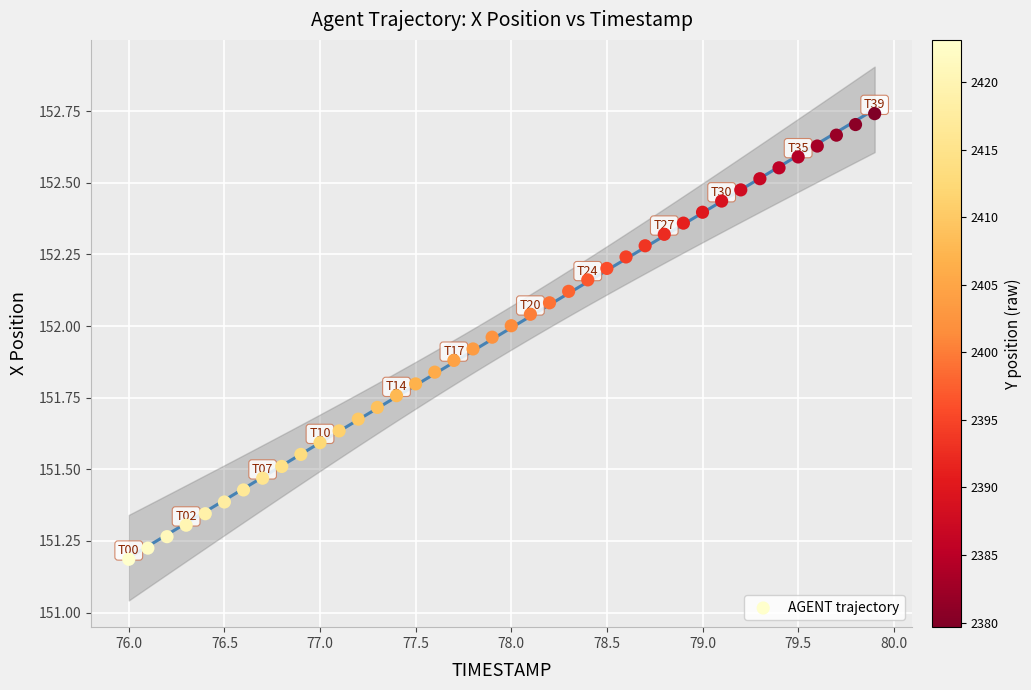

What is the range of X values (max minus min)?

3.9